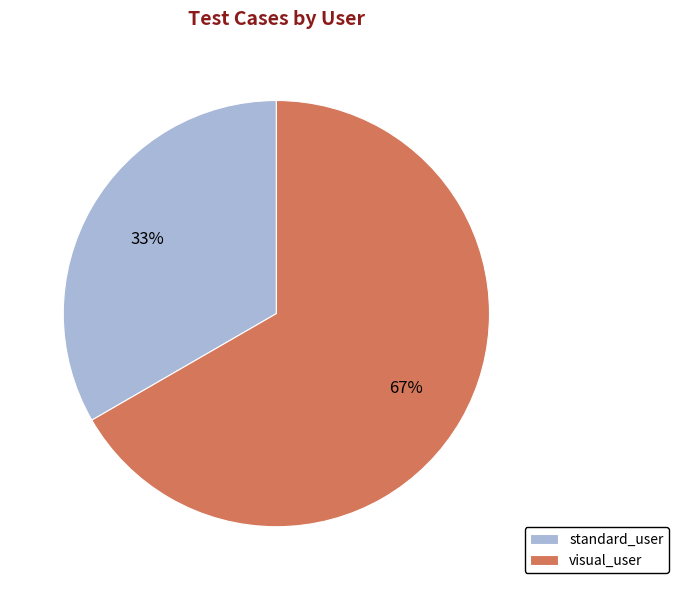

True or false: visual_user accounts for 67% of the total.

True